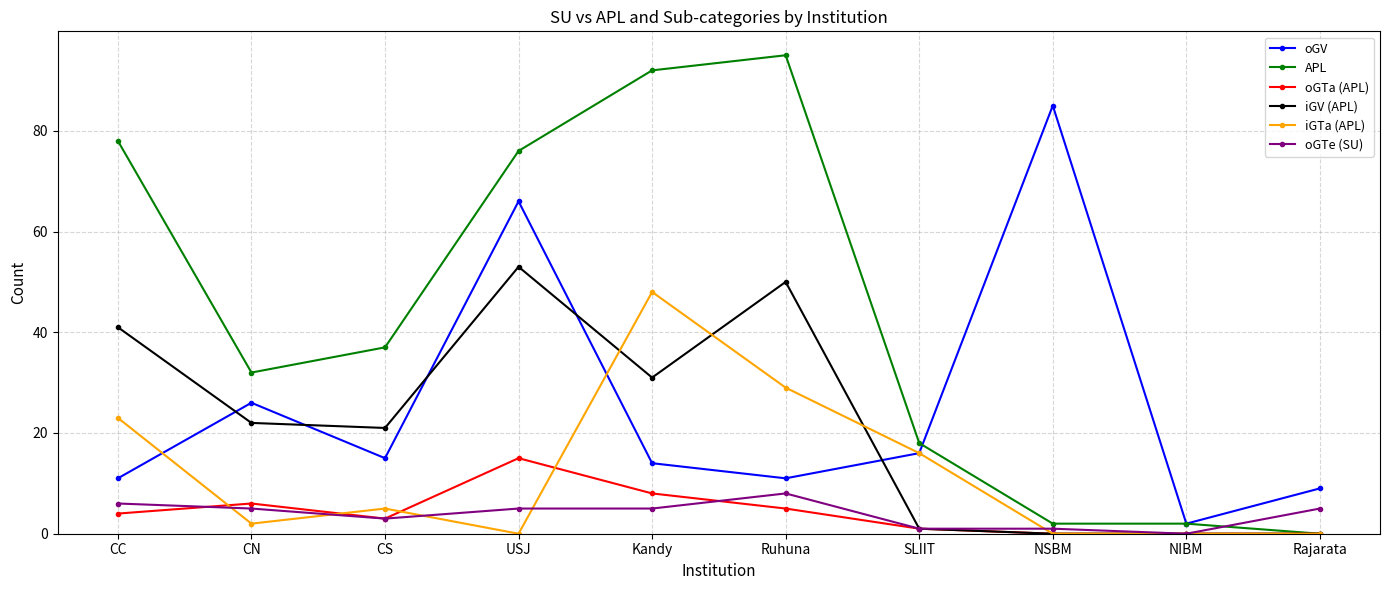

Which category has the highest value across all series?

Ruhuna